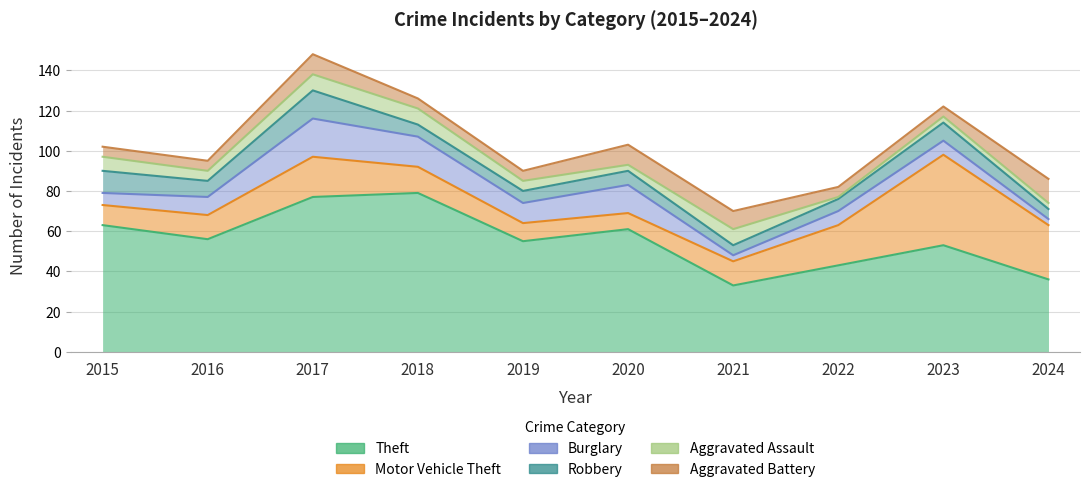

What is the total value across all series at 2022?

82